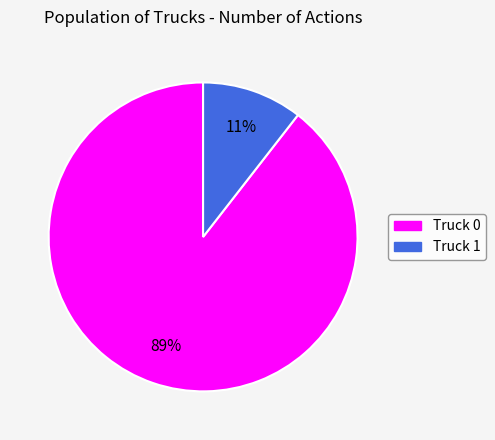

How many slices are in this pie chart?

2